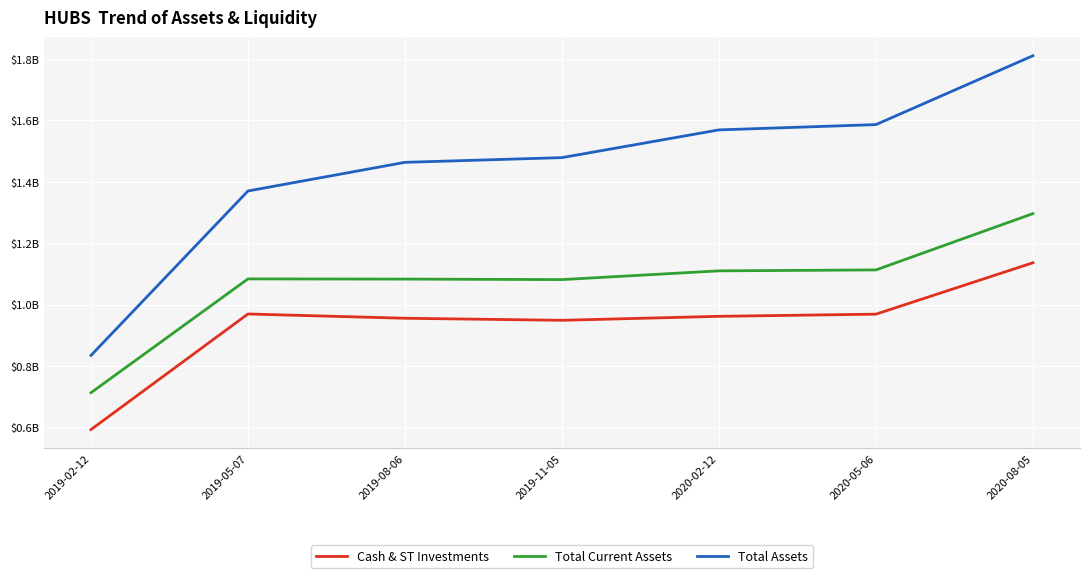

Reading right to left, what are all the values shown in this chart?

Cash & ST Investments: 1136078000	968561000	961504000	948537000	955195000	969120000	592250000
Total Current Assets: 1296319000	1112753000	1109724000	1081239000	1082876000	1083451000	712418000
Total Assets: 1810976000	1586510000	1569268000	1478881000	1463492000	1370125000	833953000